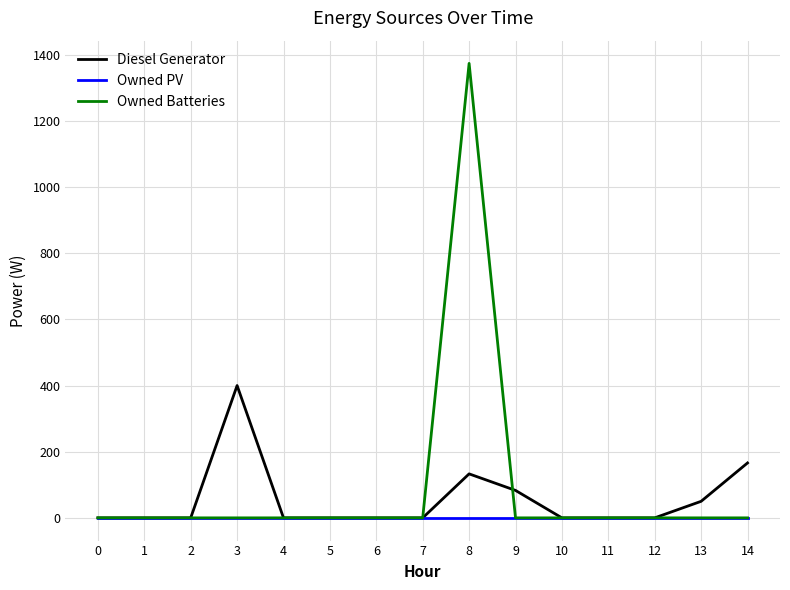

Which category has the highest value across all series?

8